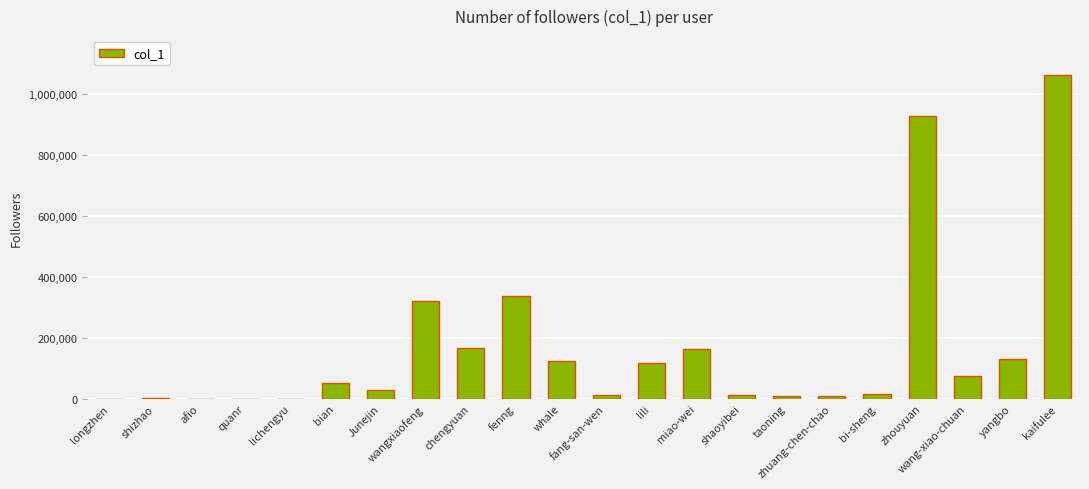

What is the sum of the values at wang-xiao-chuan and lili?

193840